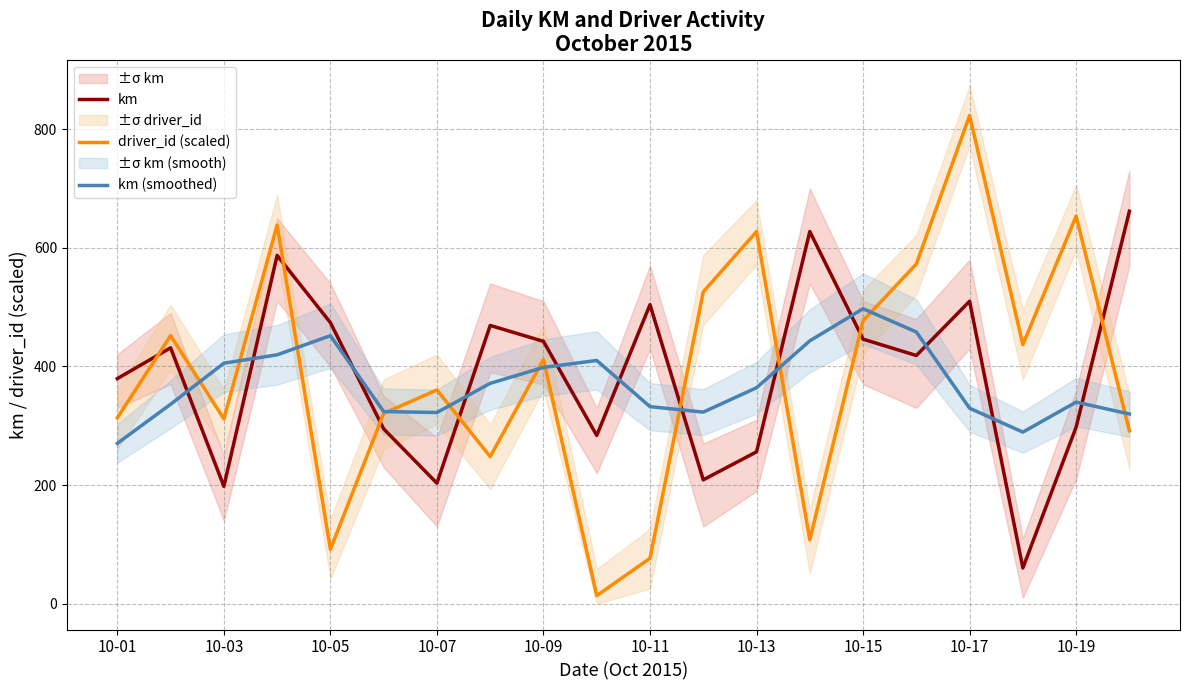

What is the maximum value for driver_id (scaled)?

823.1